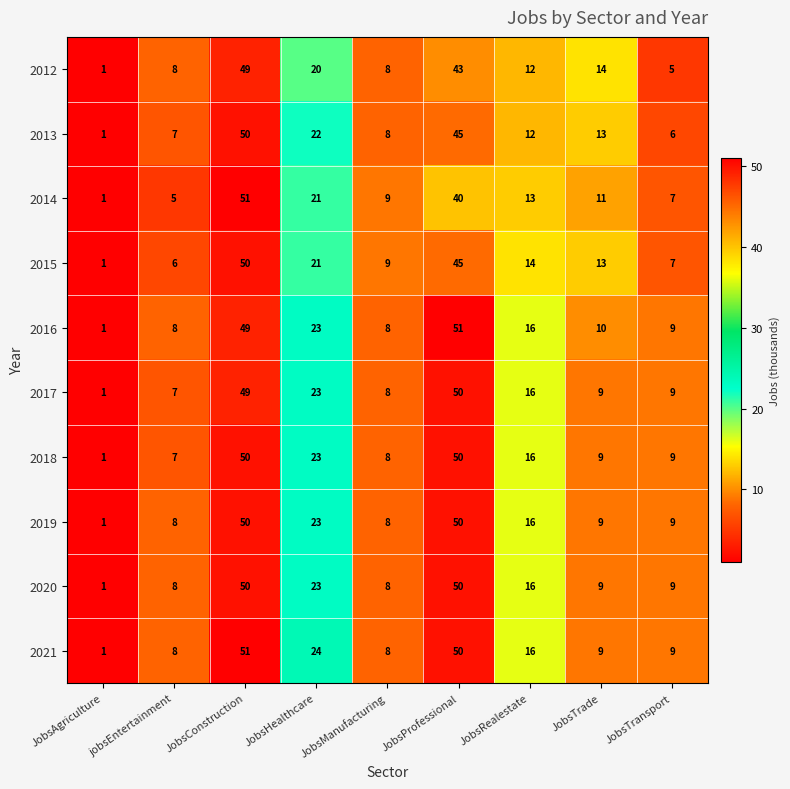

The 2019 series shows 50 at JobsProfessional. True or false?

True